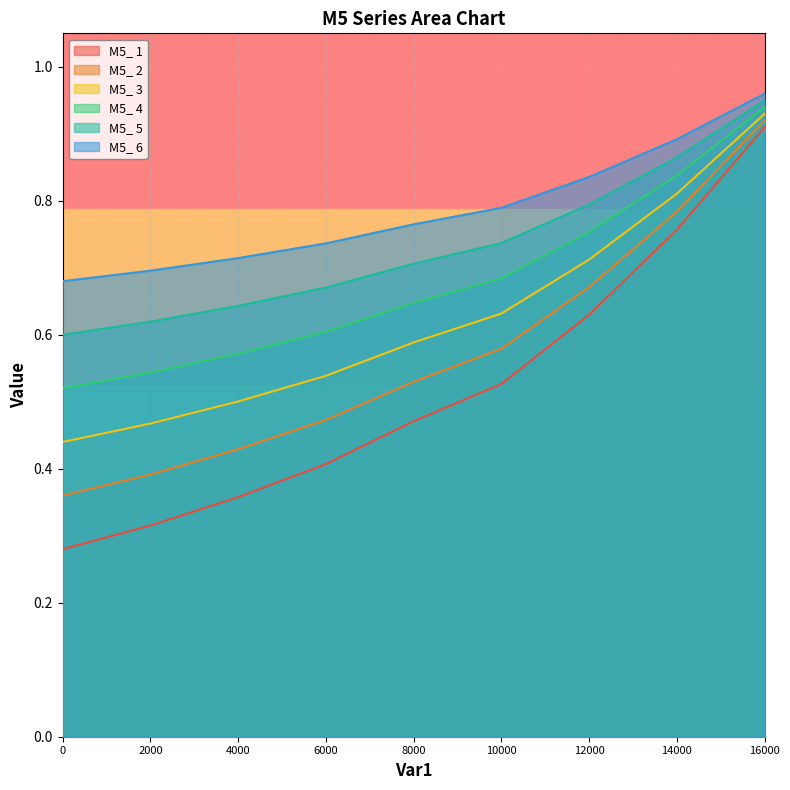

Which series has the widest spread of values?

M5_ 1